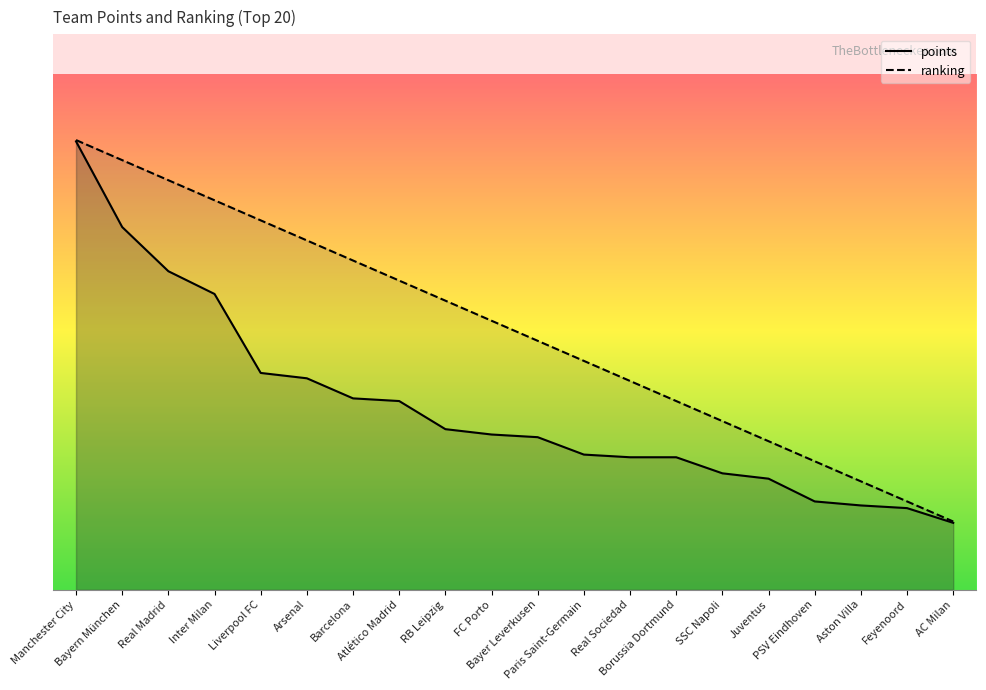

What position from the right is Juventus?

5